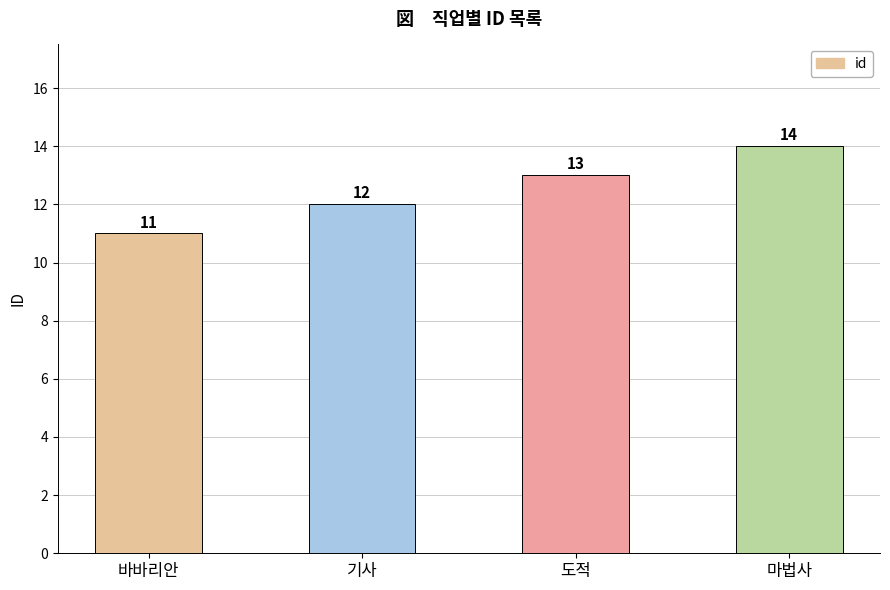

What is the ratio of the value at 기사 to the value at 바바리안?

1.1